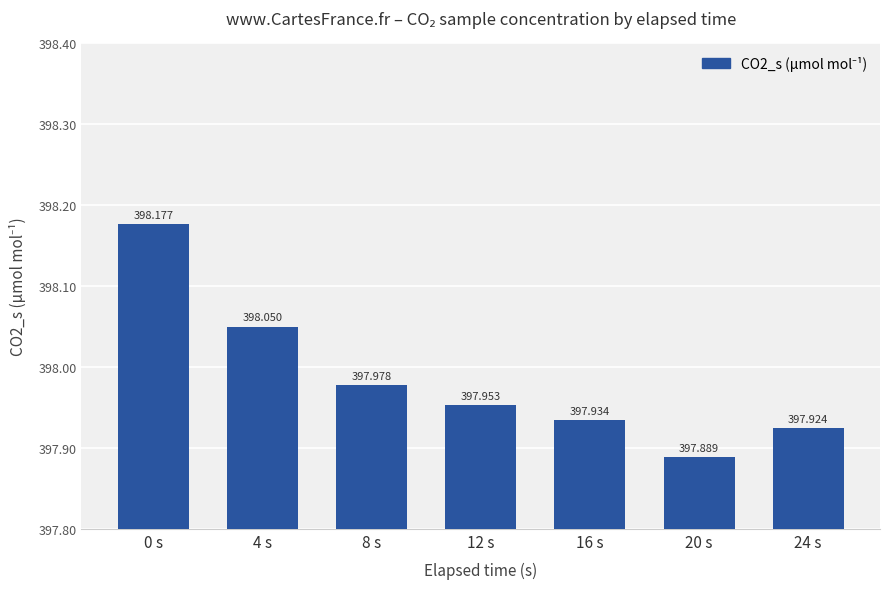

What is the average value?

398.0